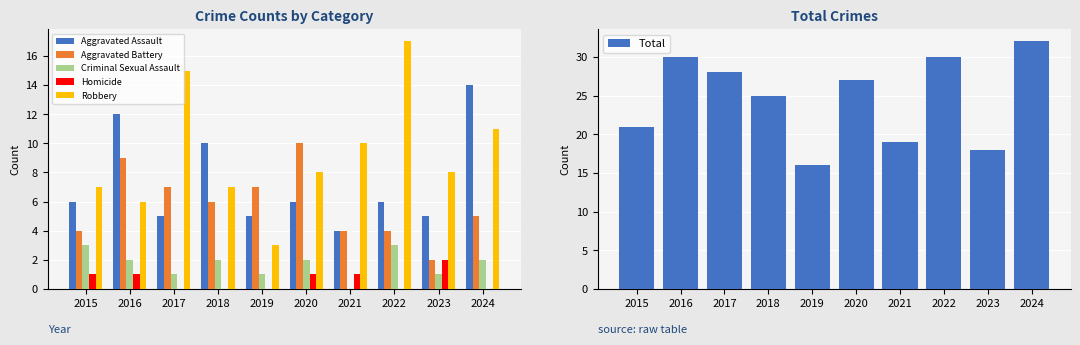

True or false: Total has a value of 19 at 2021.

True